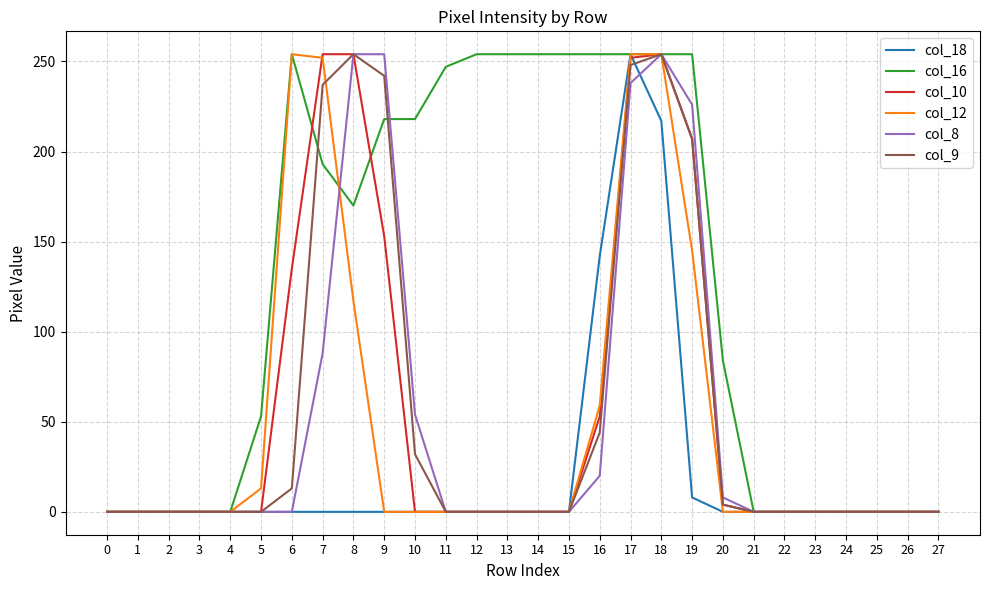

Which series has the largest total across all categories?

col_16